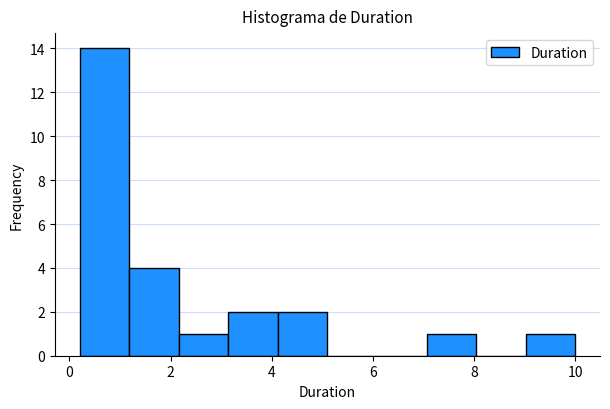

What is the height of the bar covering 7.06 to 8.04 on the x-axis? Neither the bar edges nor the heights are printed on the chart, so give them approximately, as read against the axes.

1